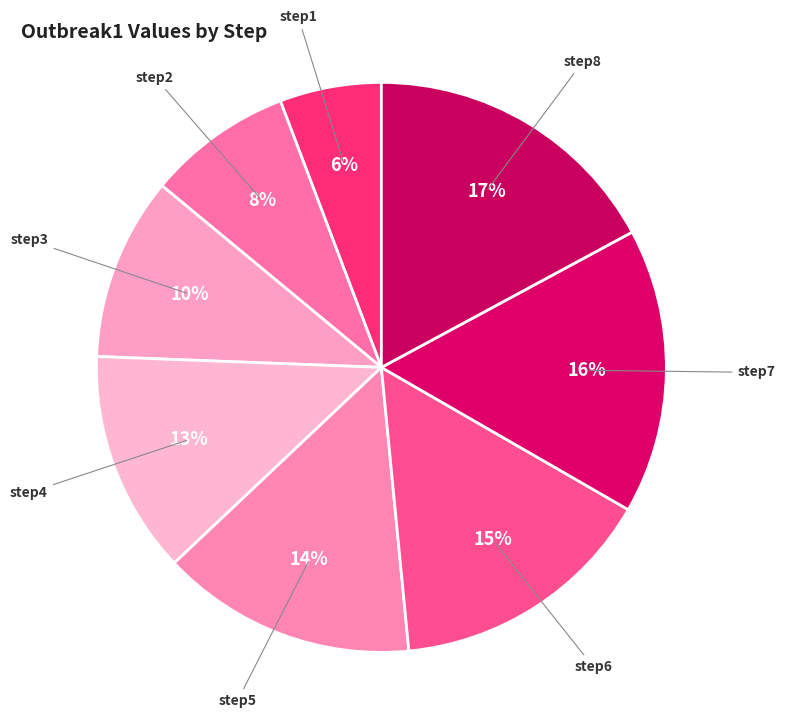

To the nearest percent, what percentage of the pie is step2?

8%